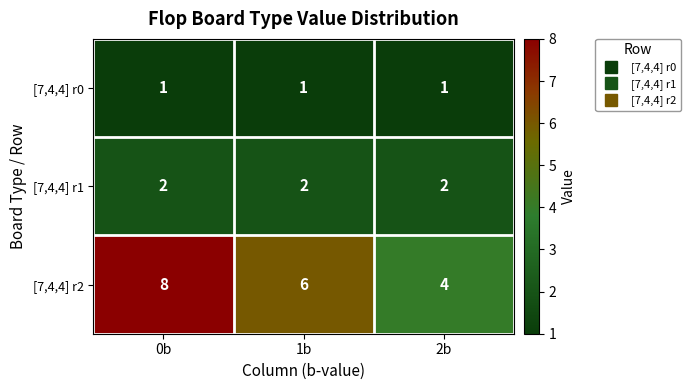

At which category is the sum across all series the highest?

0b